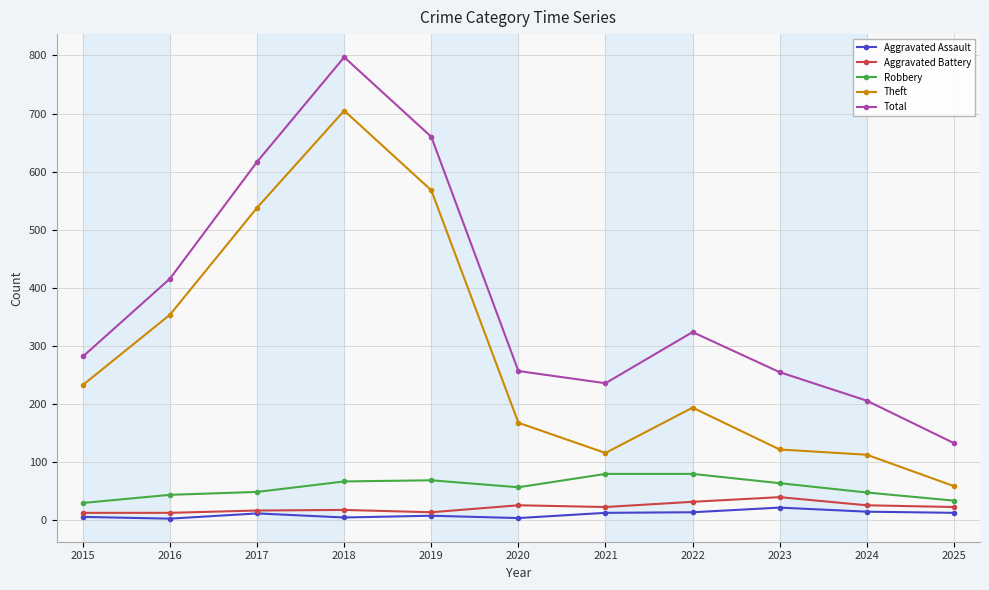

What is the minimum value shown in the chart?

3